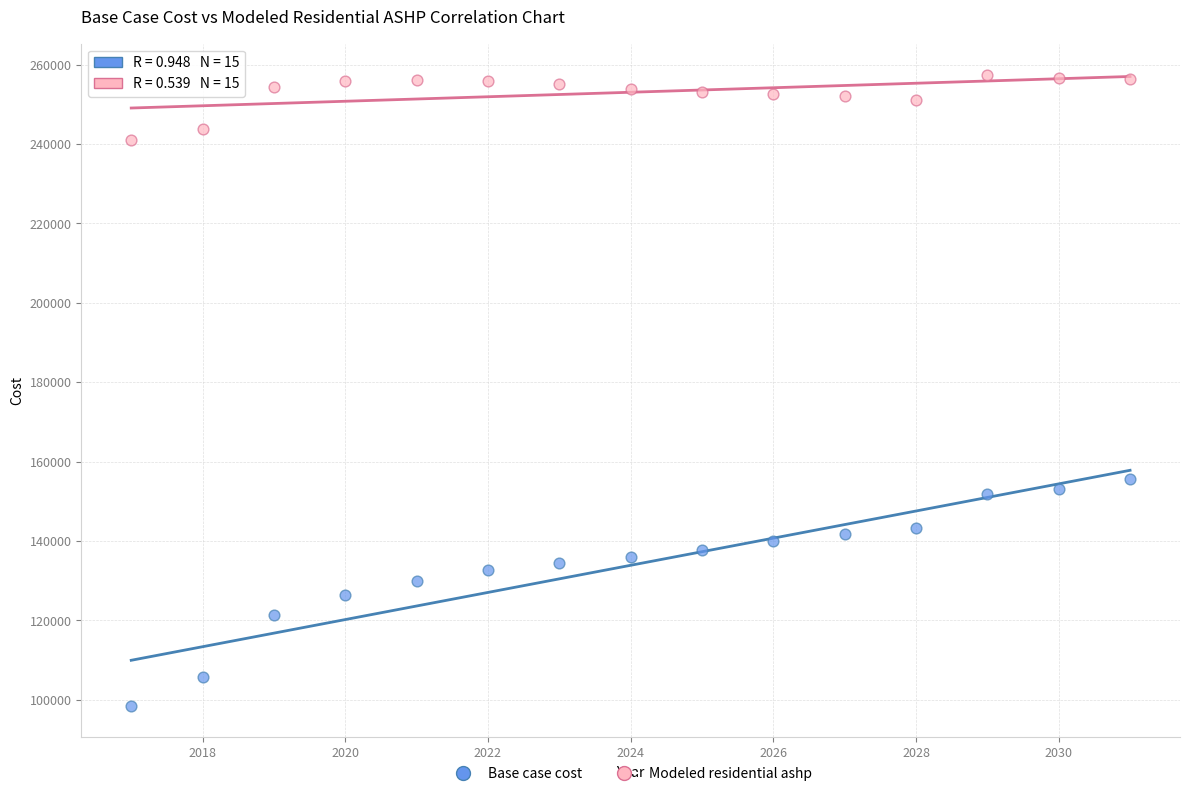

Across all data points, what is the range of Y values (max minus min)?

158931.5